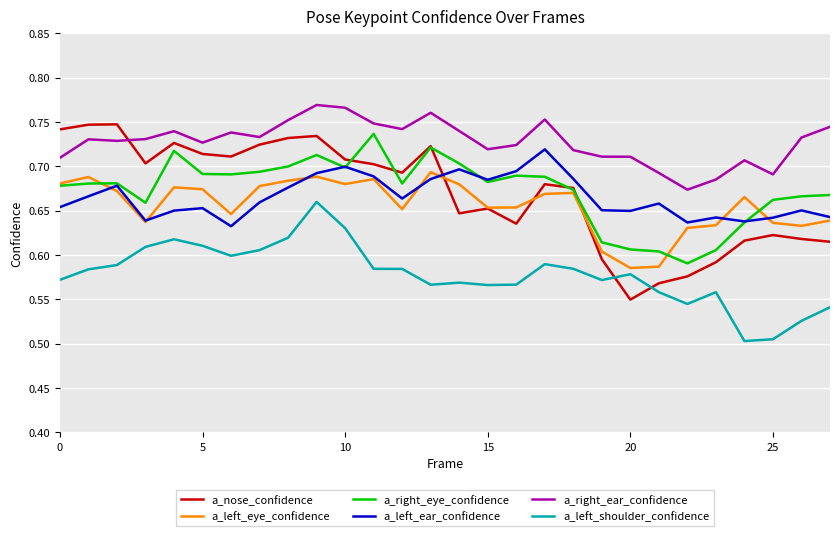

Which series has the largest range (max minus min)?

a_nose_confidence